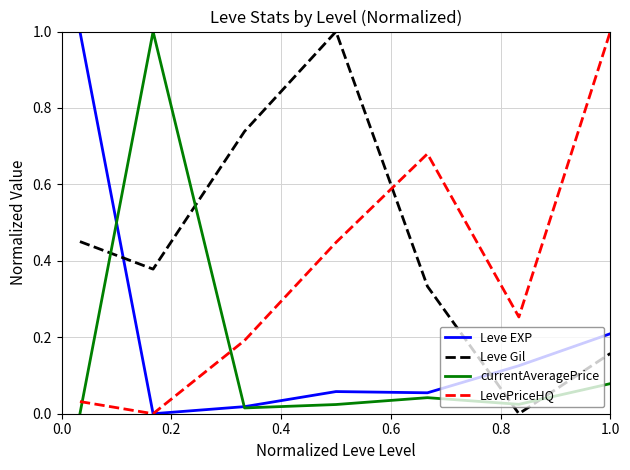

After their last crossing, which series has the higher values: Leve Gil or Leve EXP?

Leve EXP